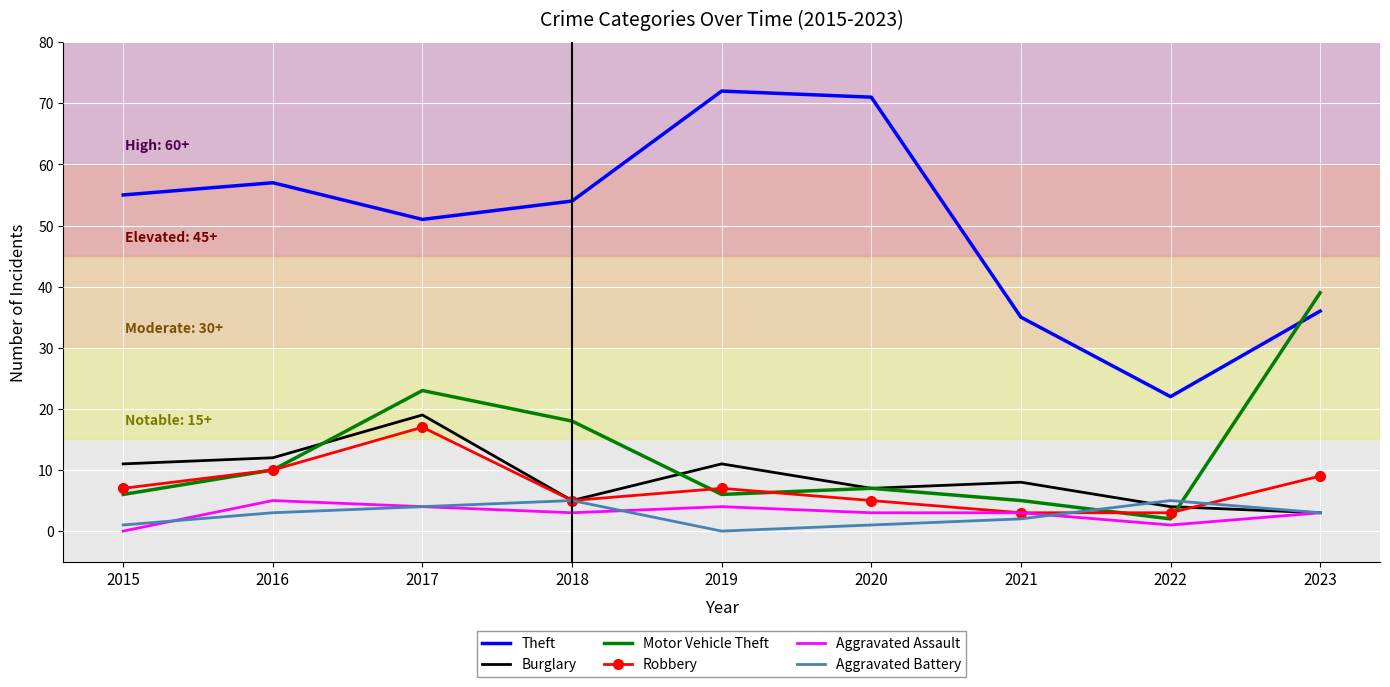

Which series has the largest total across all categories?

Theft